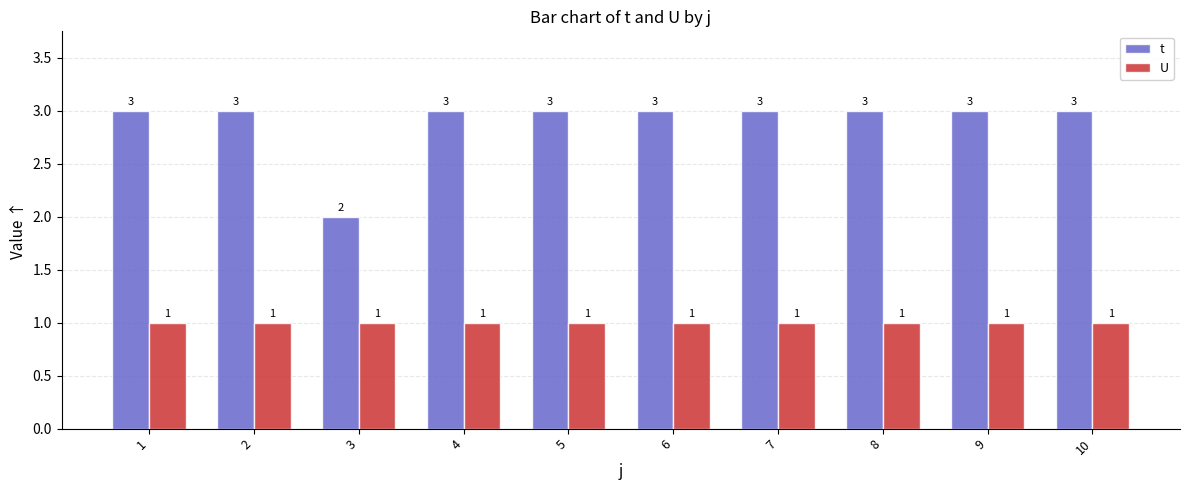

The value of U at 1 is 1. True or false?

True